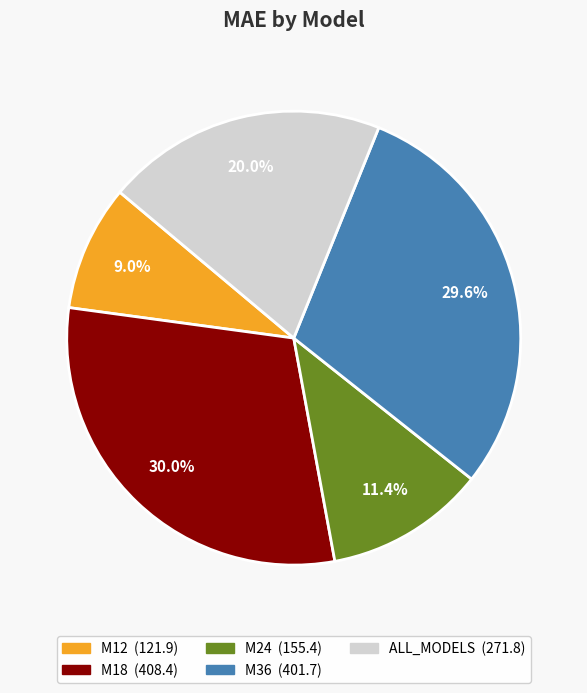

Which category has the smallest portion of the pie?

M12